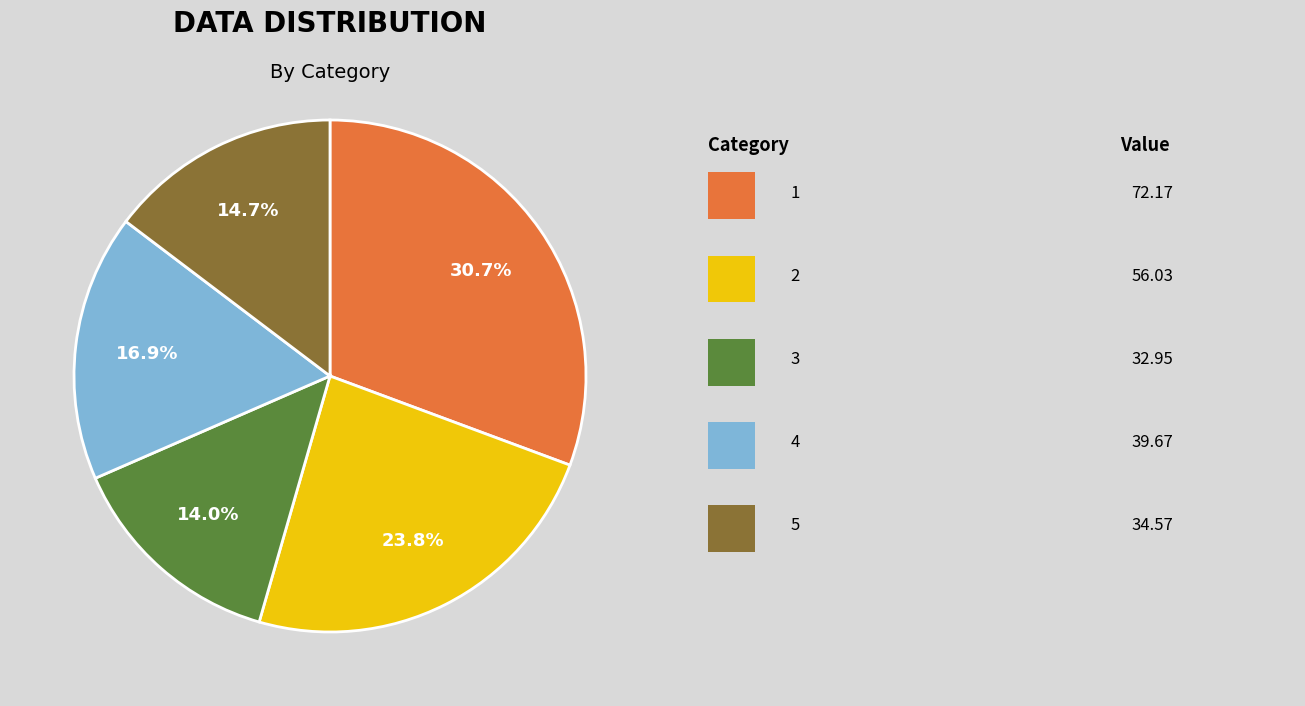

Count the number of slices in the pie.

5